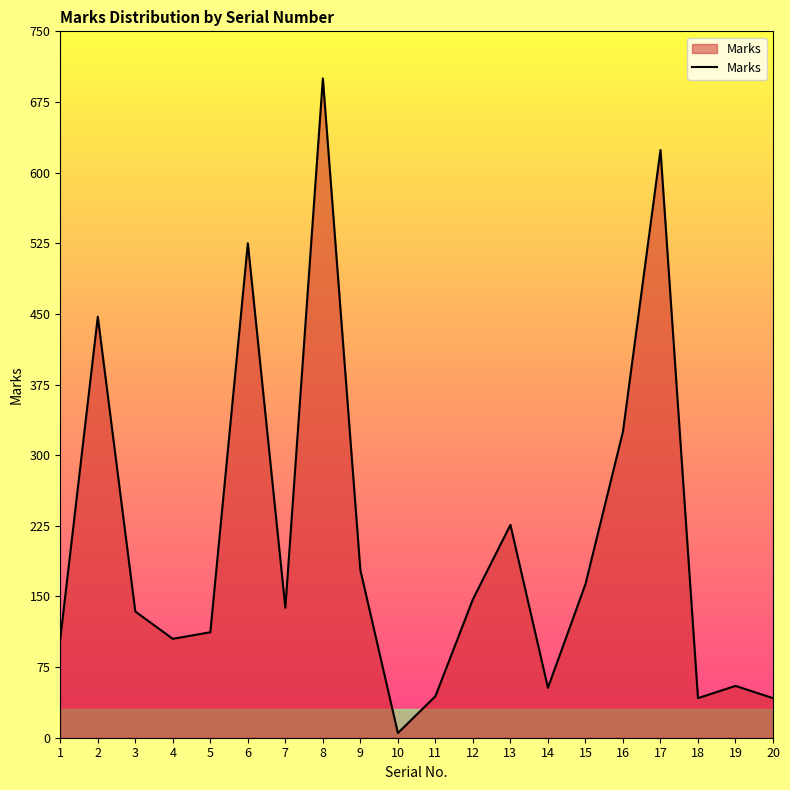

The chart shows a value of 199 at 12. True or false?

False